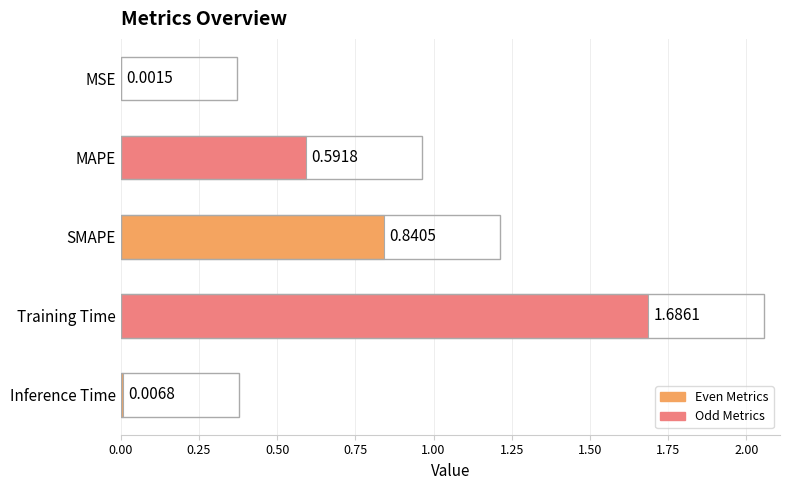

Where is the data nearest to the value 0?

MSE